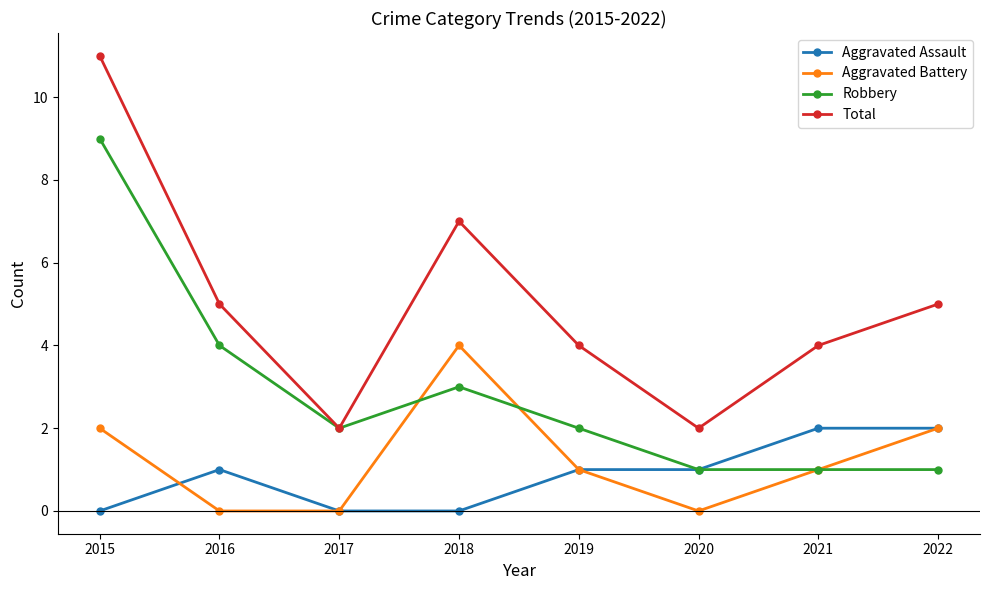

In Total, how many points are lower than both neighbors (excluding endpoints)?

2